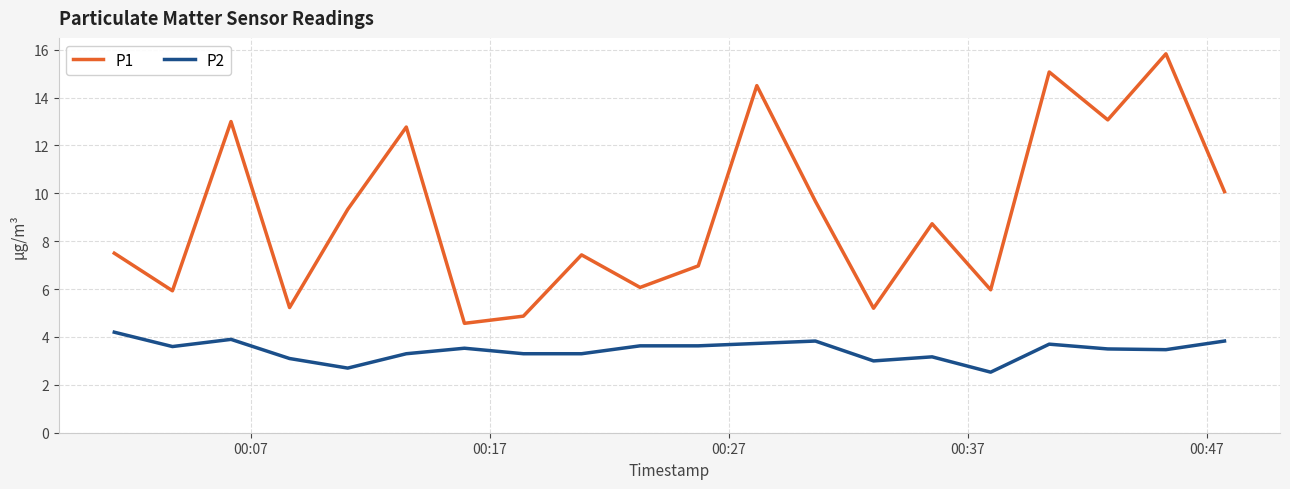

What is the minimum value shown in the chart?

2.5